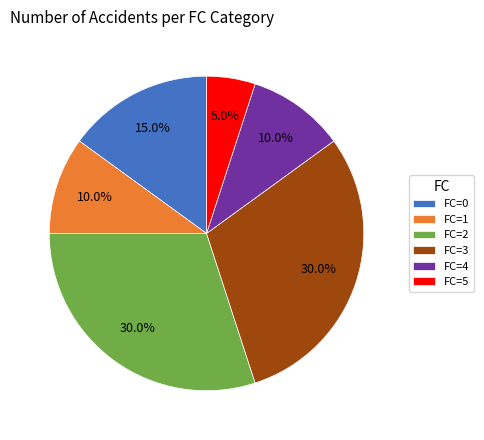

What percentage is NOT represented by FC=5?

95.0%